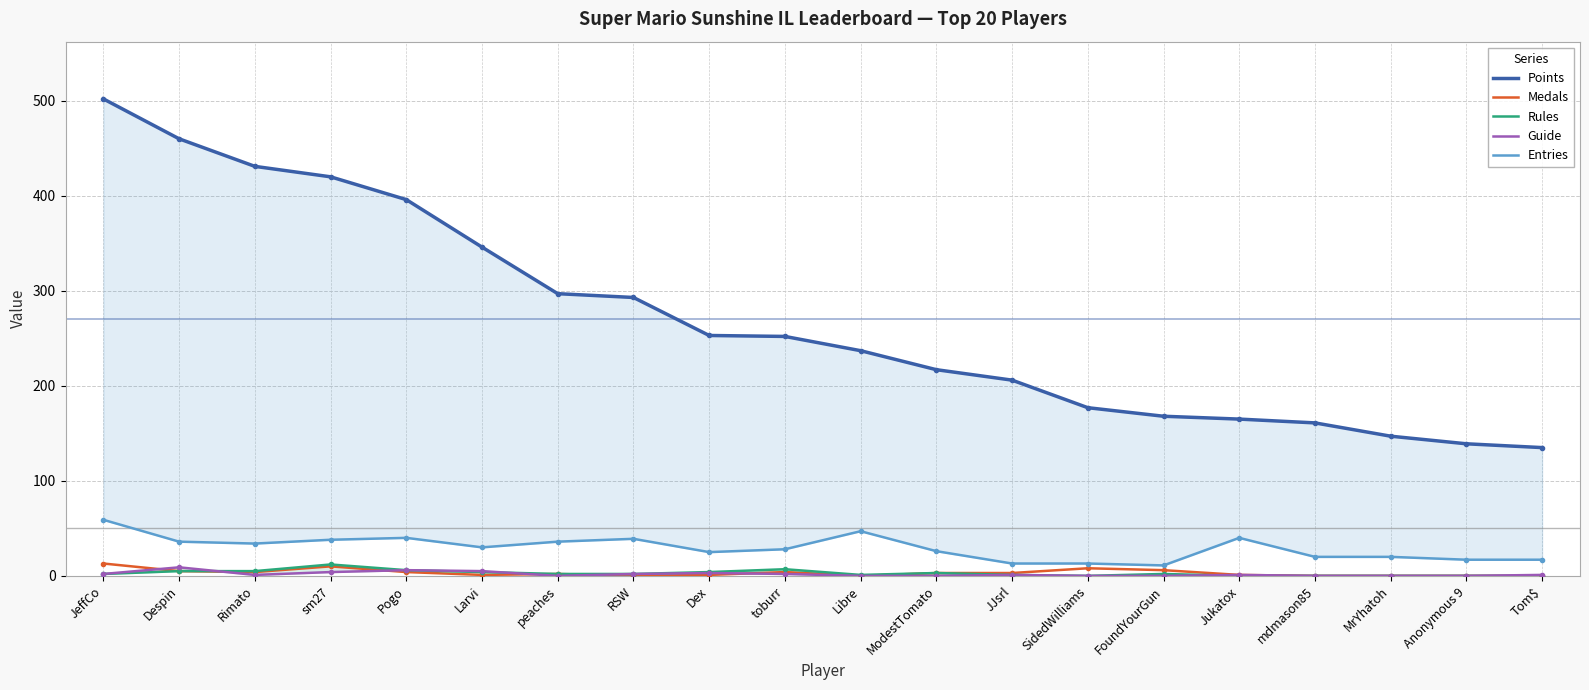

What is the sum of all Entries values?

589